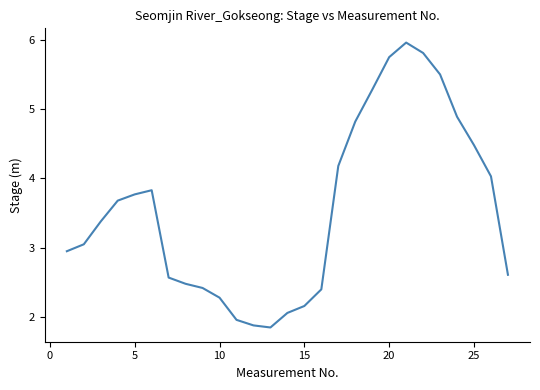

What is the greatest value displayed?

6.0